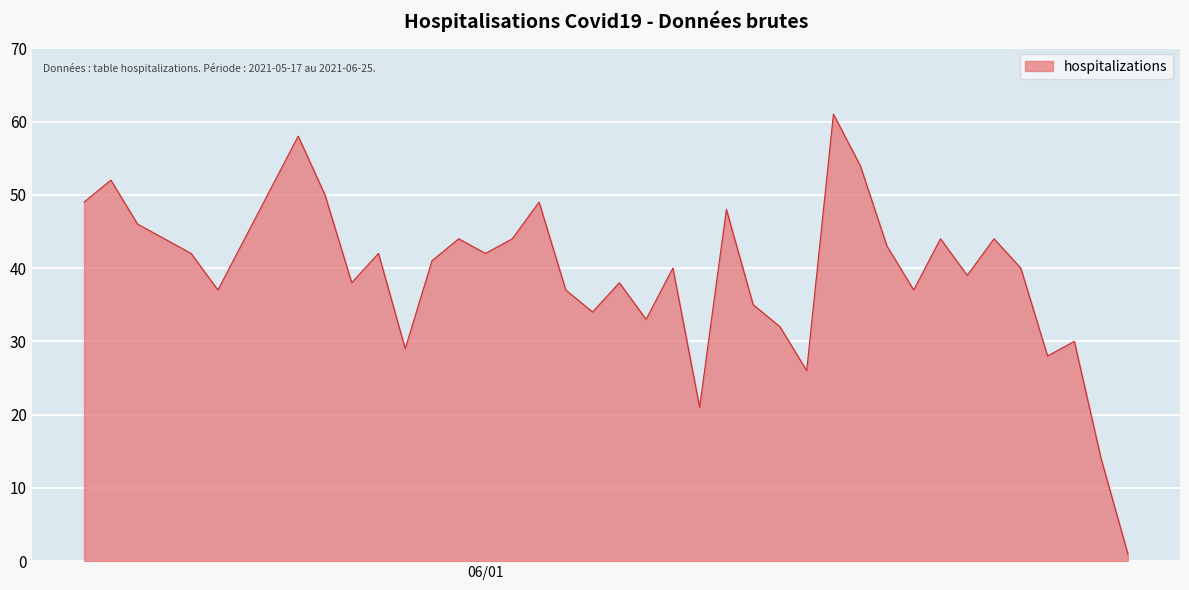

What is the maximum value shown in the chart?

61